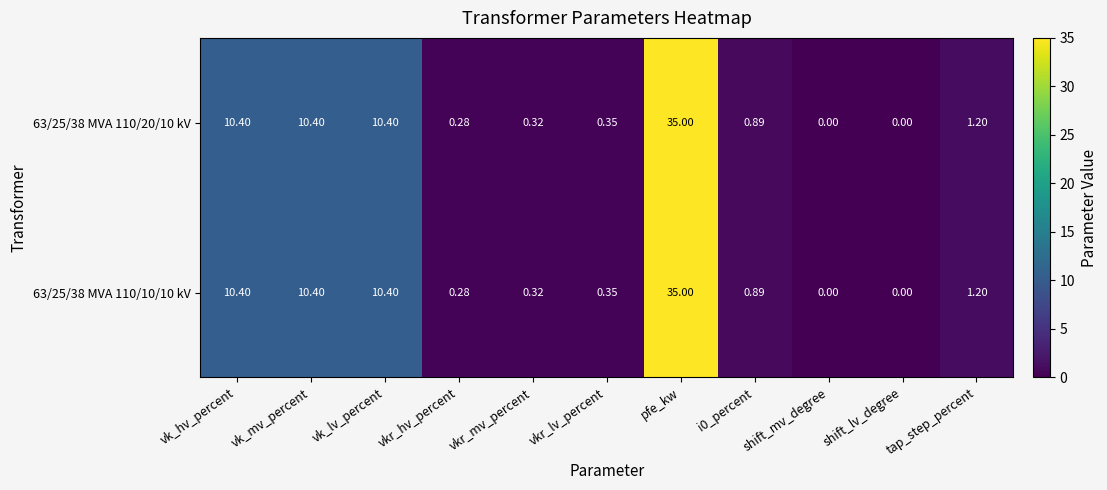

Is the value of 63/25/38 MVA 110/10/10 kV at shift_mv_degree greater than the value of 63/25/38 MVA 110/20/10 kV at vk_mv_percent?

No